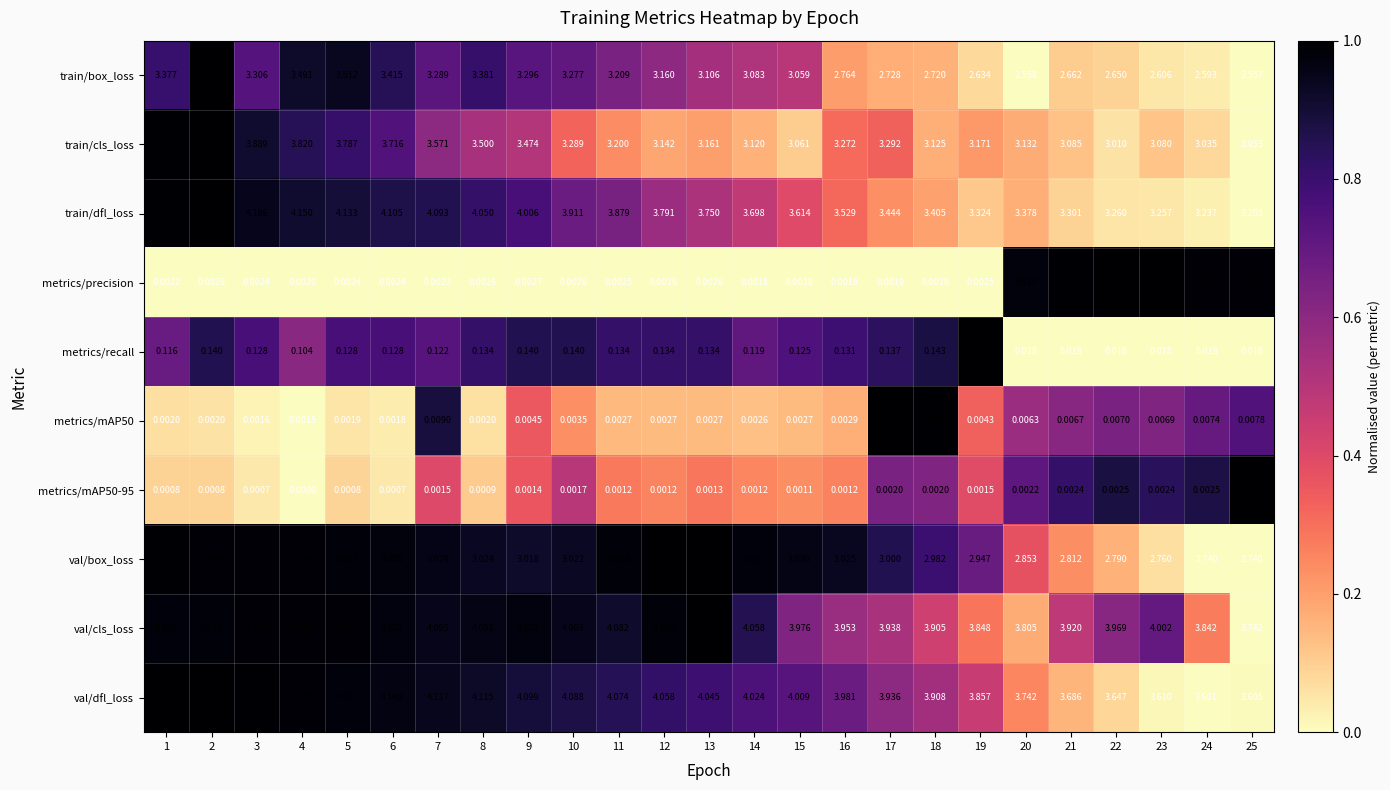

Which series has the largest total across all categories?

val/cls_loss